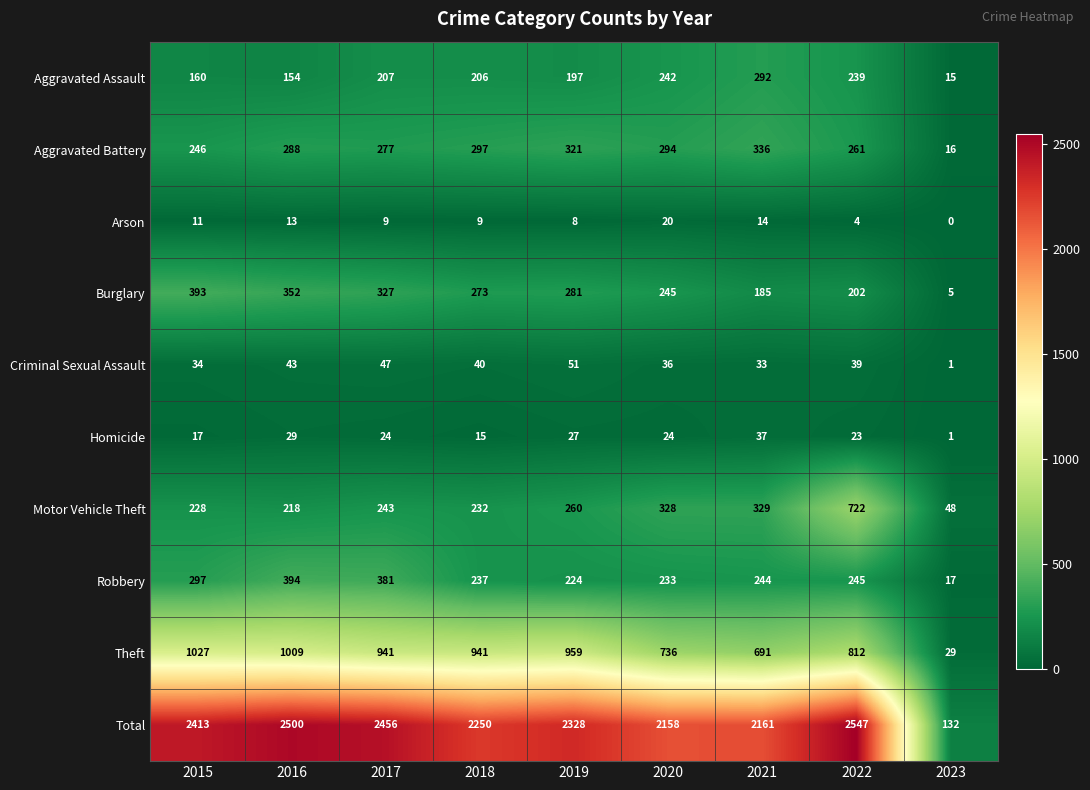

What is the spread (max minus min) of values at 2017?

2447